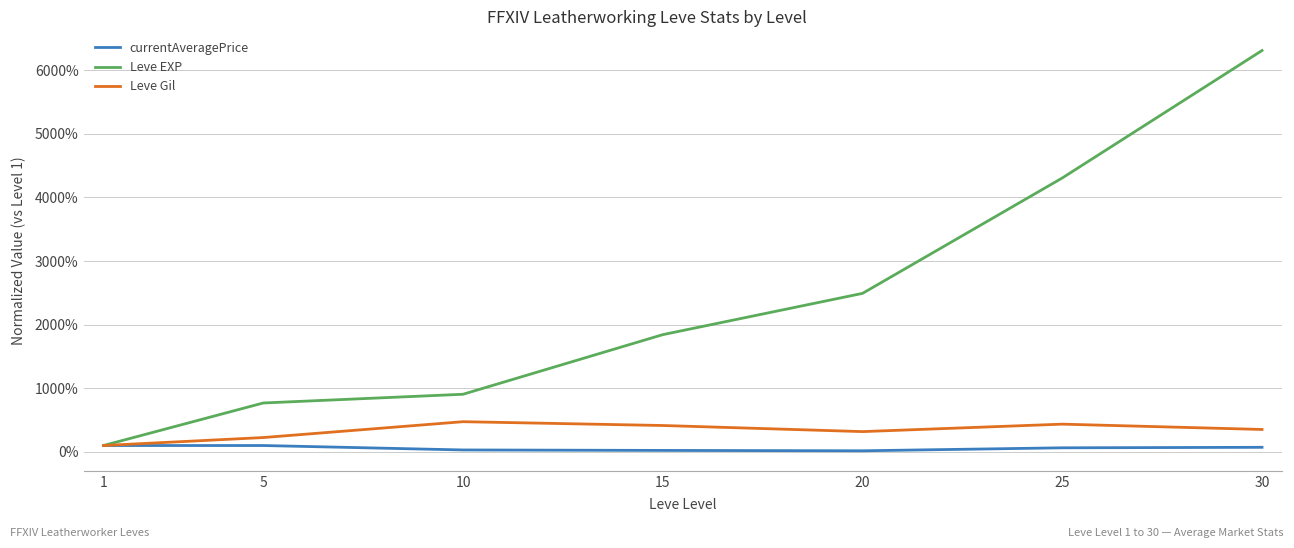

At how many categories does at least one series exceed 47?

1